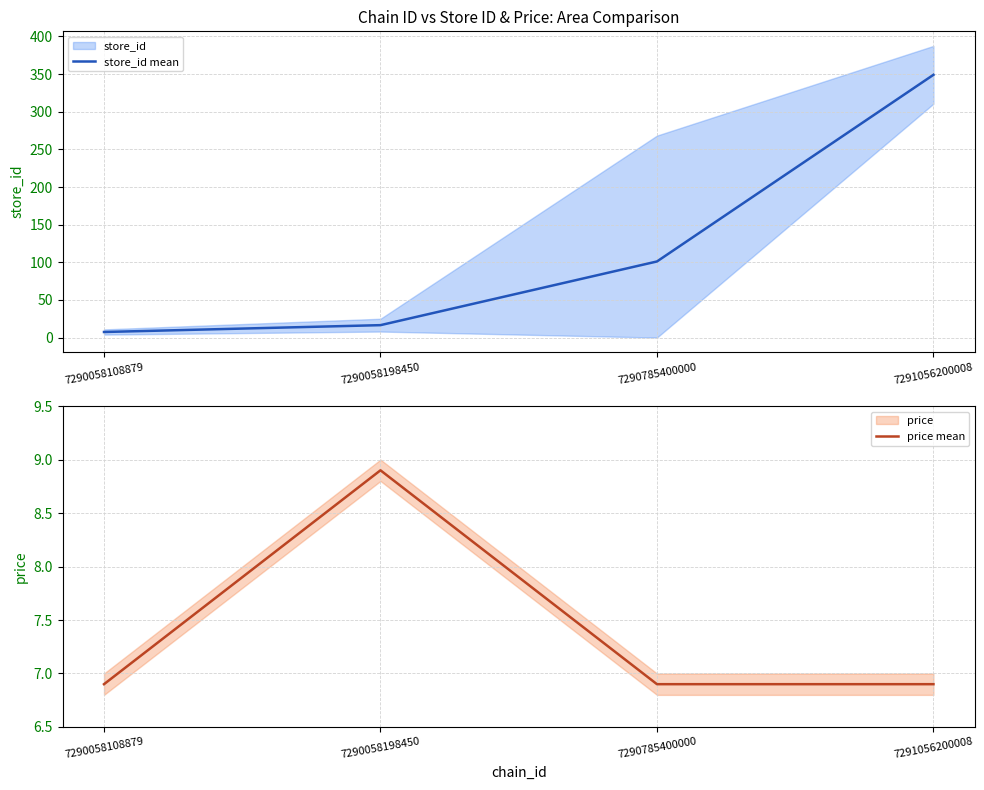

What is the total value across all series at 7290058108879?

14.3